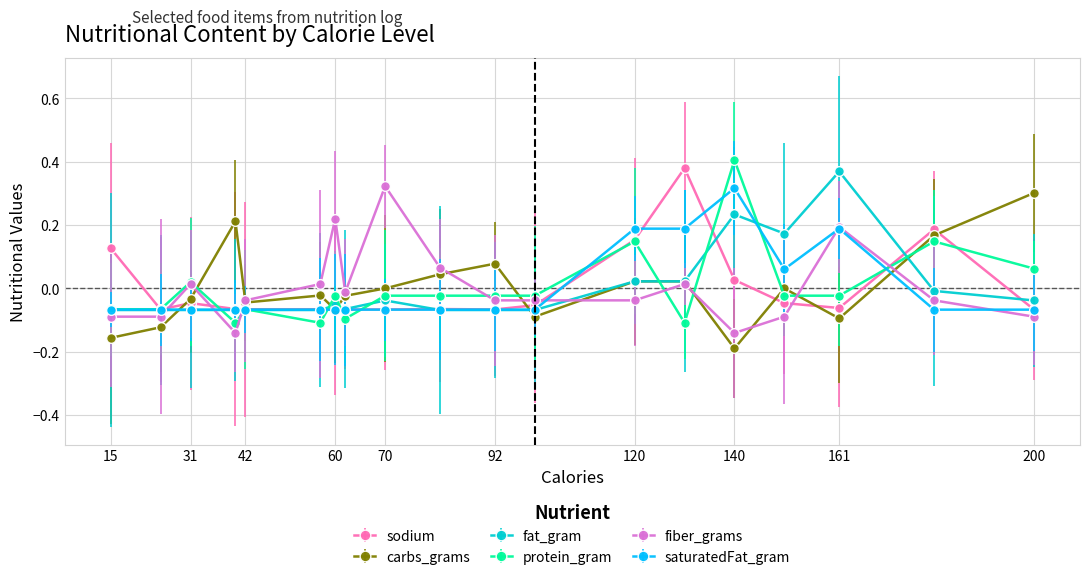

List the series in order of their peak value, highest first.

protein_gram, sodium, fat_gram, fiber_grams, saturatedFat_gram, carbs_grams